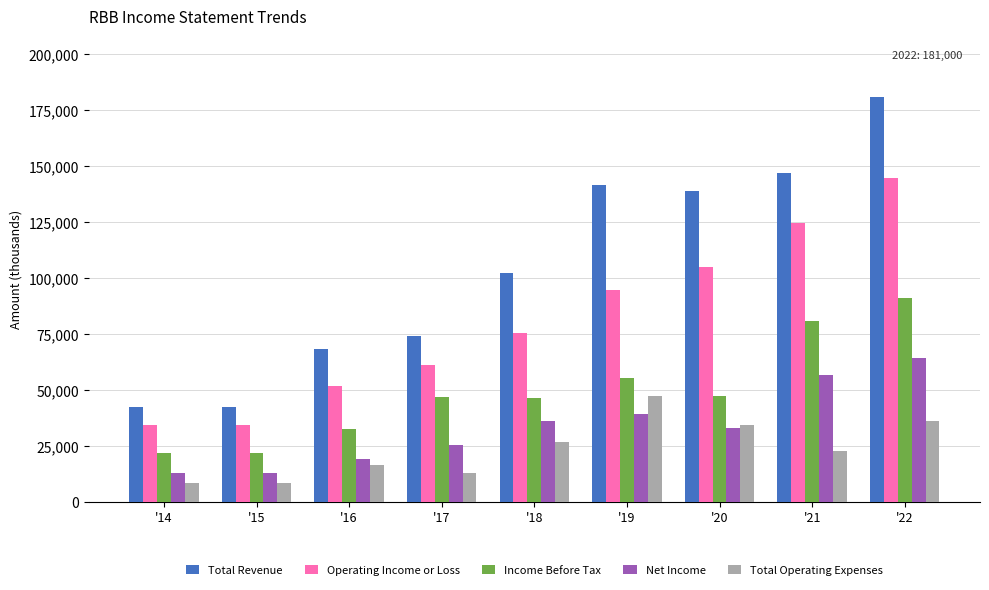

What is the sum of the Total Revenue values at '20 and '18?

241200